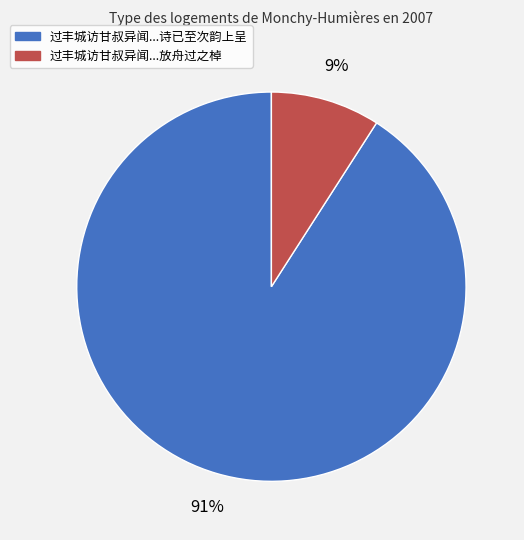

To the nearest percent, what is the difference between the largest and smallest slice percentages?

82%